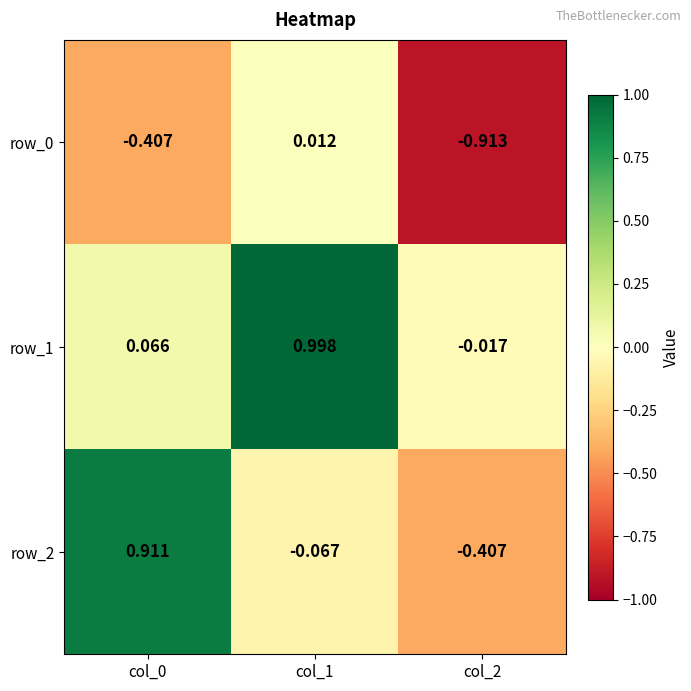

What is the difference between the maximum and second lowest values in the row_2 series?

1.0